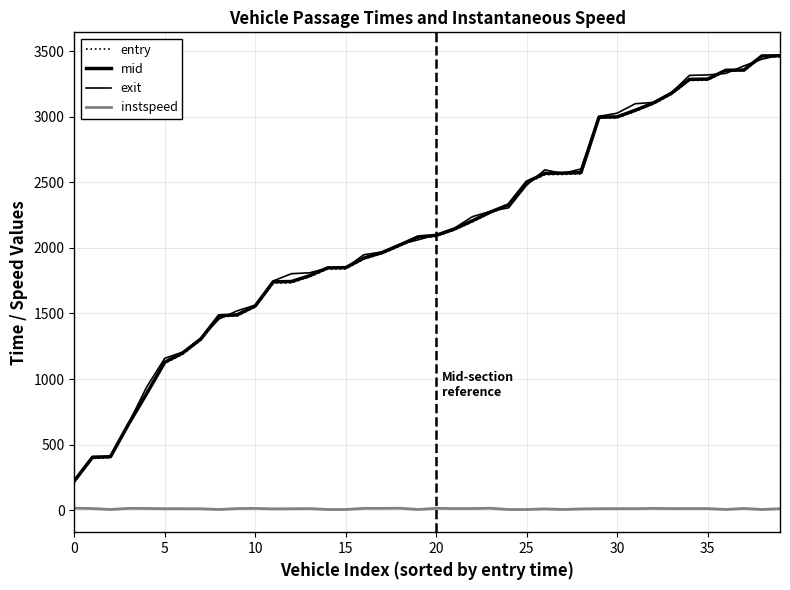

Which series has the widest spread of values?

exit